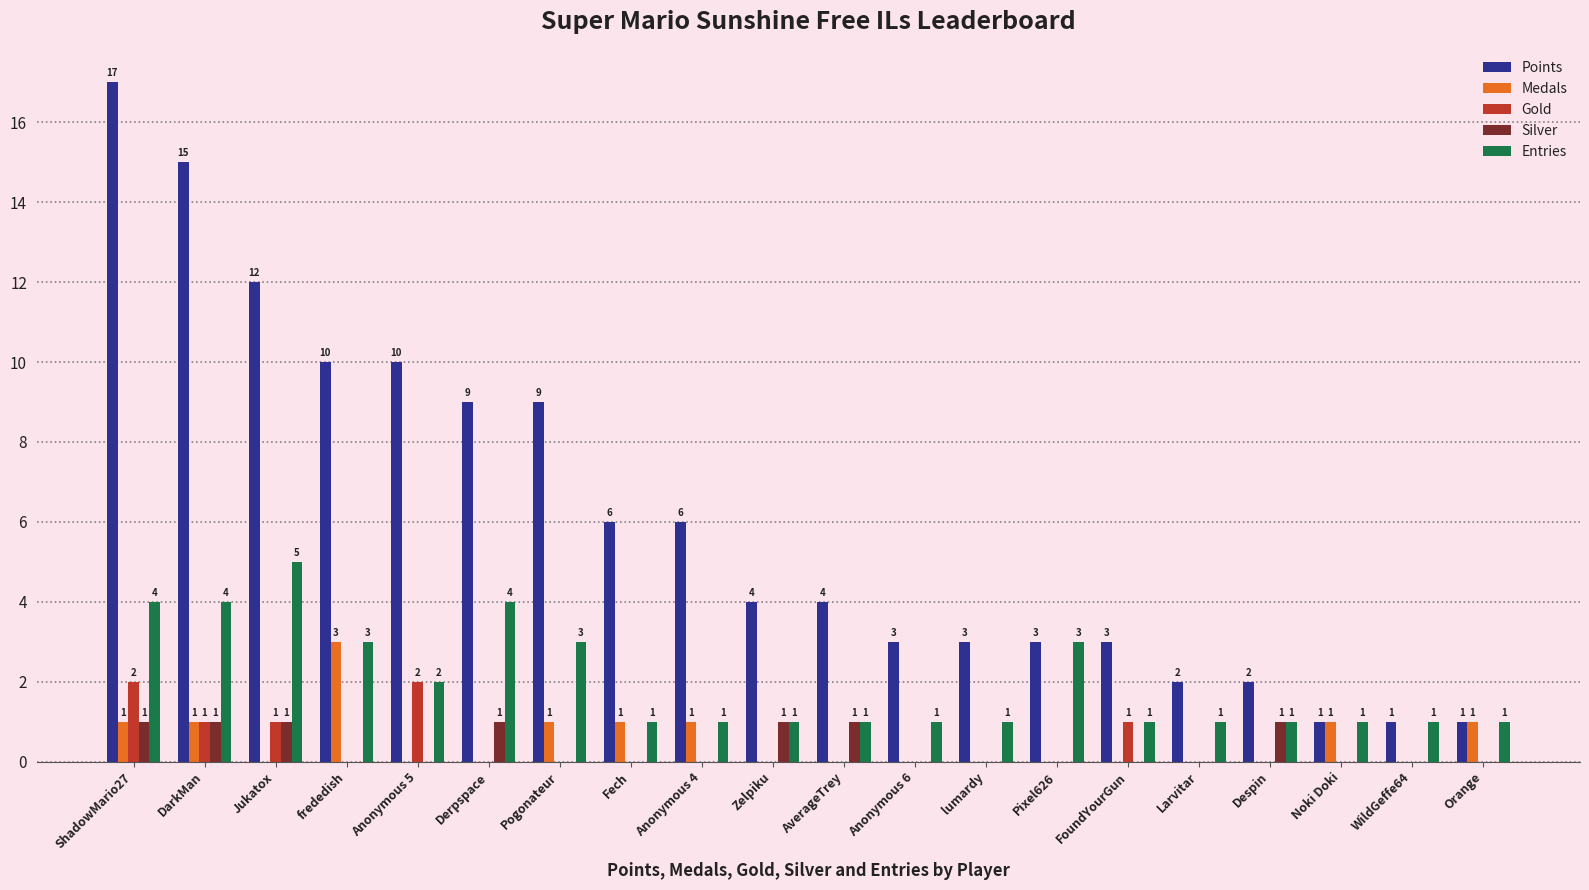

Is the value of Points at Jukatox greater than the value of Medals at Anonymous 6?

Yes